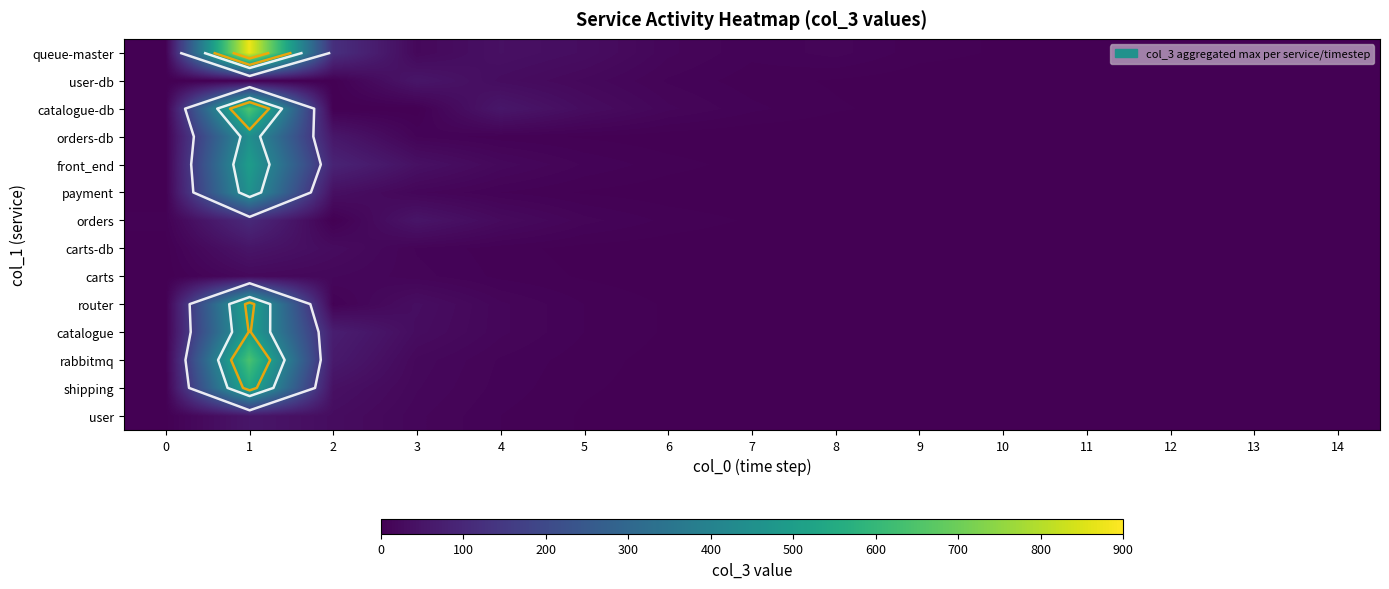

At how many categories does at least one series exceed 456?

1